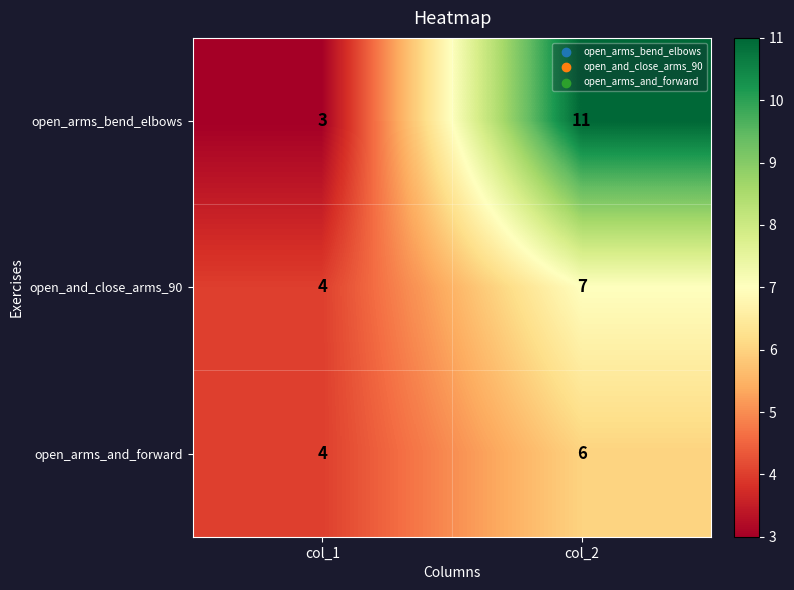

How many data points does each series have?

2